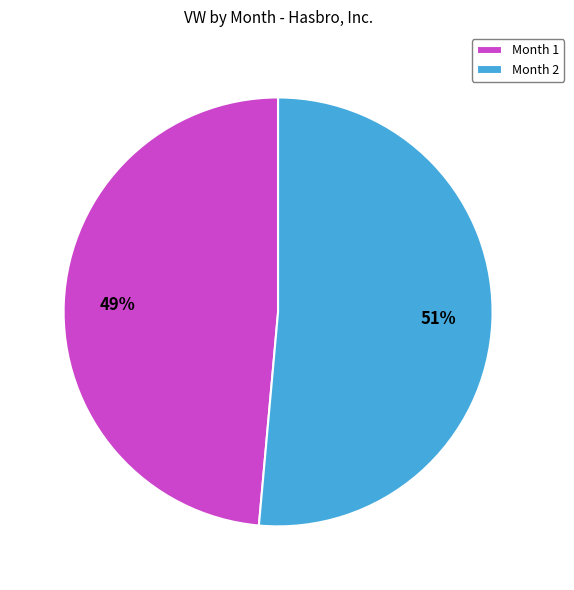

Do Month 2 and Month 1 together represent more than half of the pie?

Yes